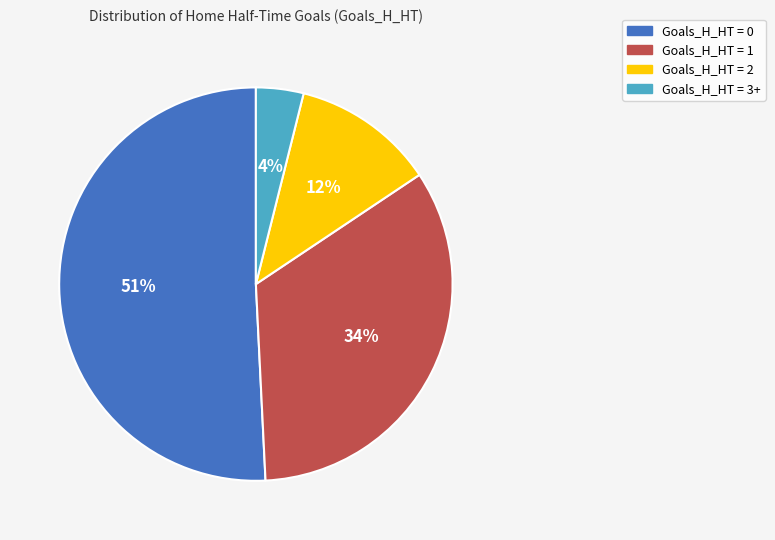

Which category has the smallest portion of the pie?

Goals_H_HT = 3+